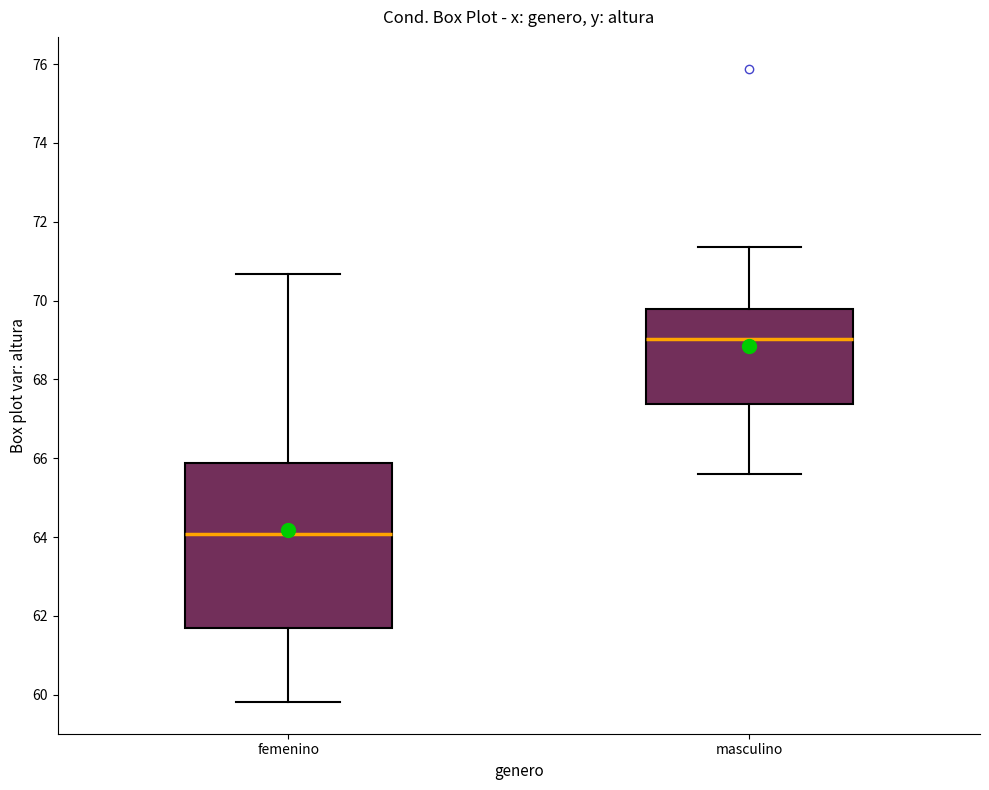

Which box is the tallest, from its lower edge to its upper edge?

femenino